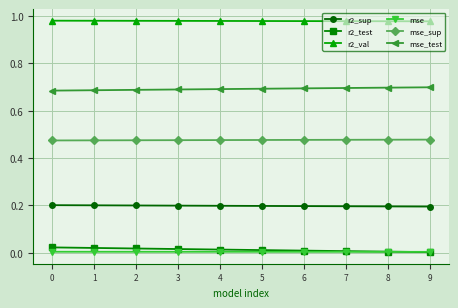

What is the sum of all r2_val values?

9.8